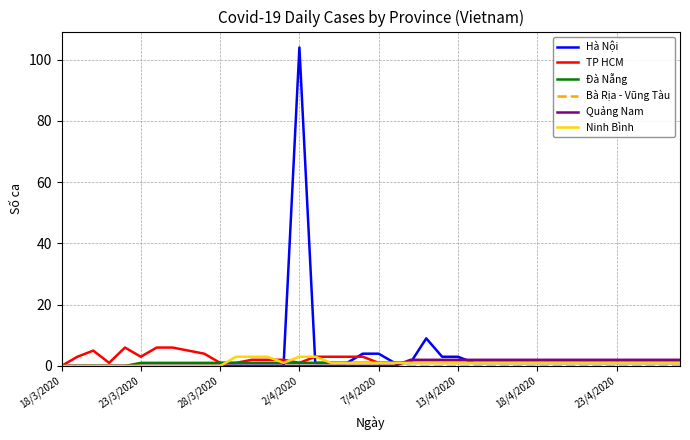

Which series has the largest range (max minus min)?

Hà Nội